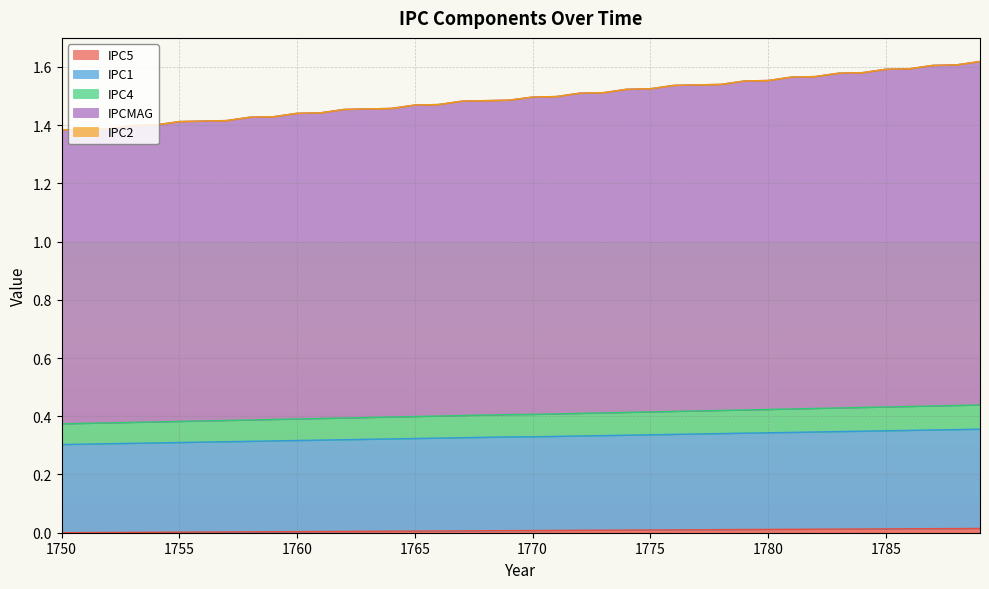

True or false: IPCMAG and IPC4 cross at least once.

False